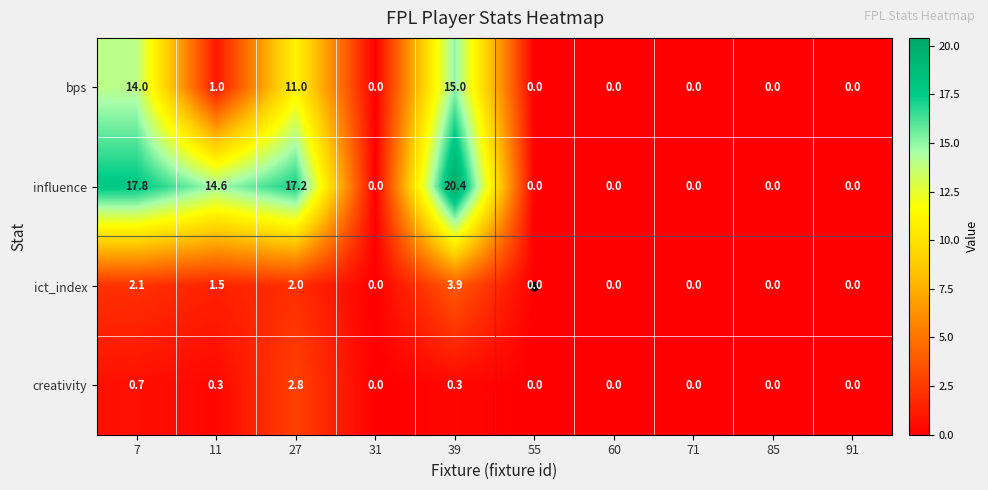

The creativity series shows -1.3 at 71. True or false?

False